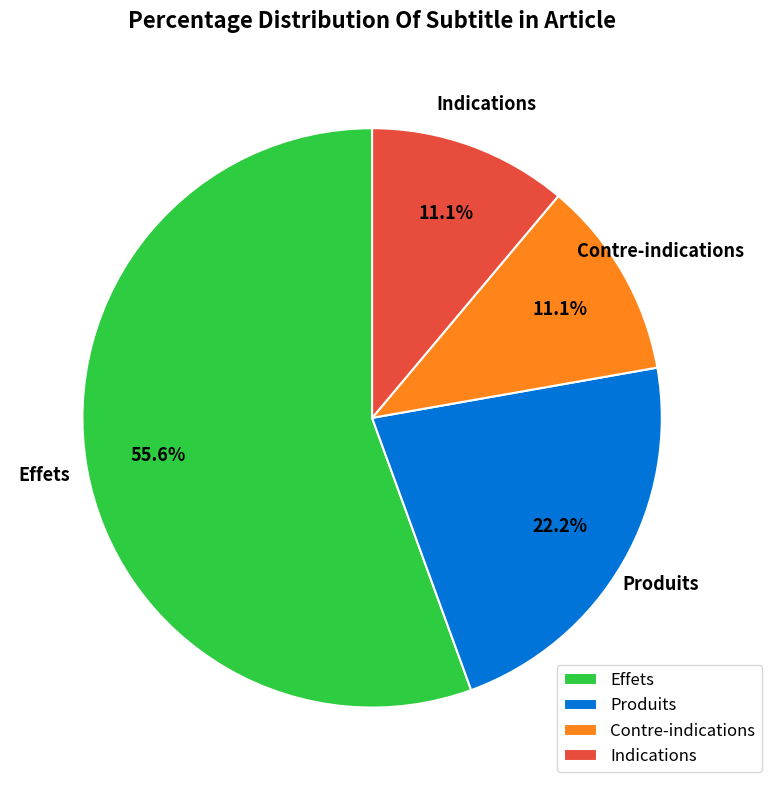

To the nearest percent, what portion does Contre-indications represent?

11%